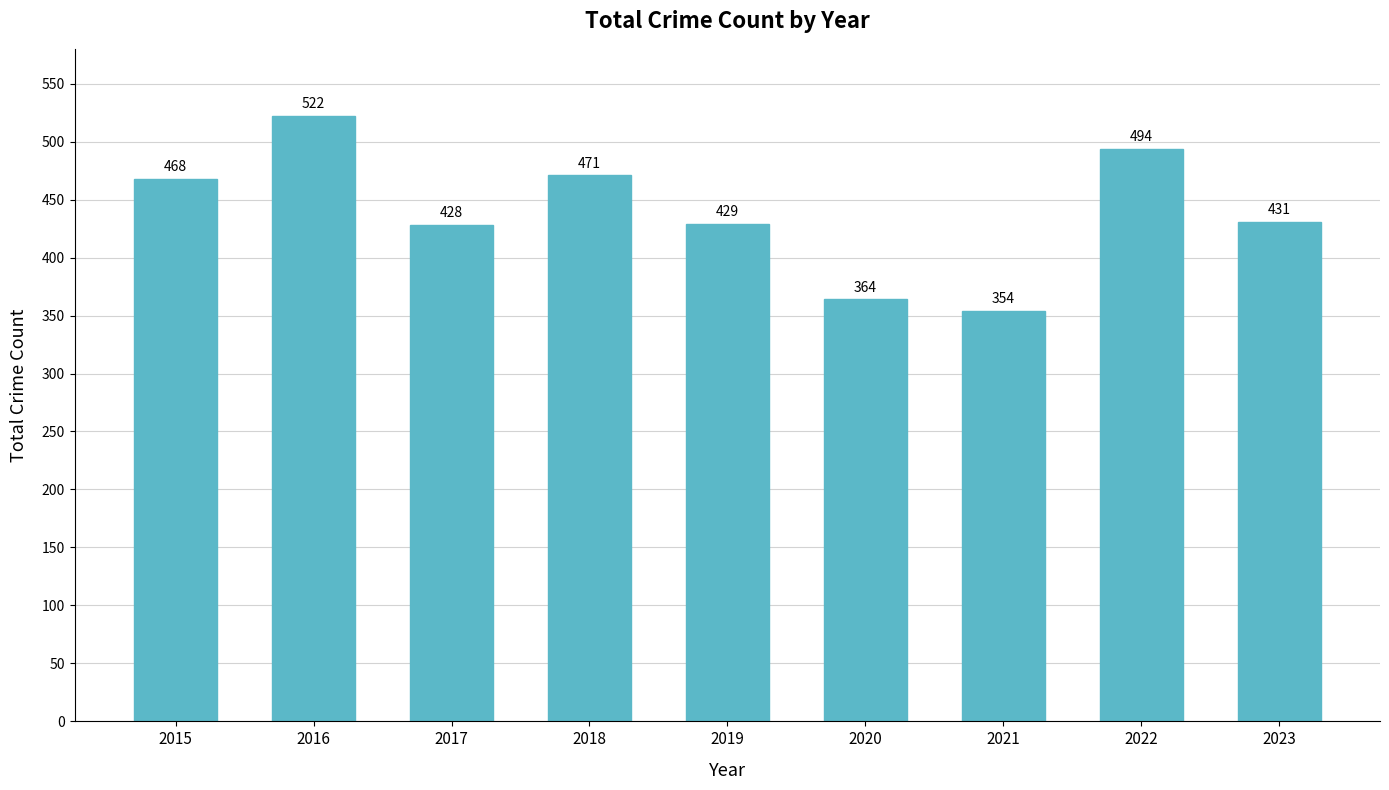

How many bars are there in total?

9